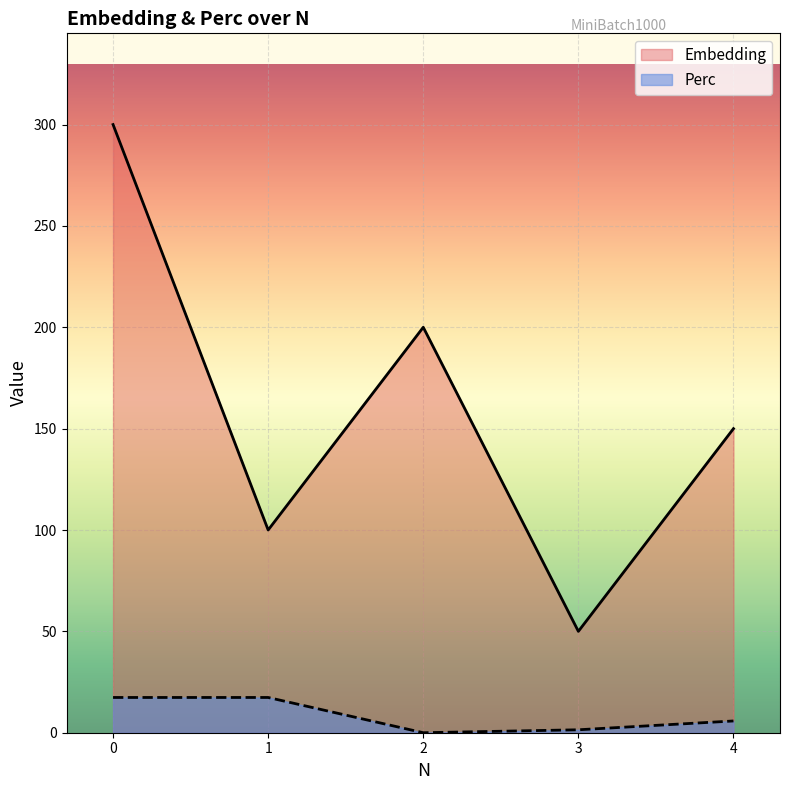

Reading right to left, transcribe all the data shown in this chart.

Embedding: 150.0	50.0	200.0	100.0	300.0
Perc: 5.8	1.4	0.0	17.4	17.4